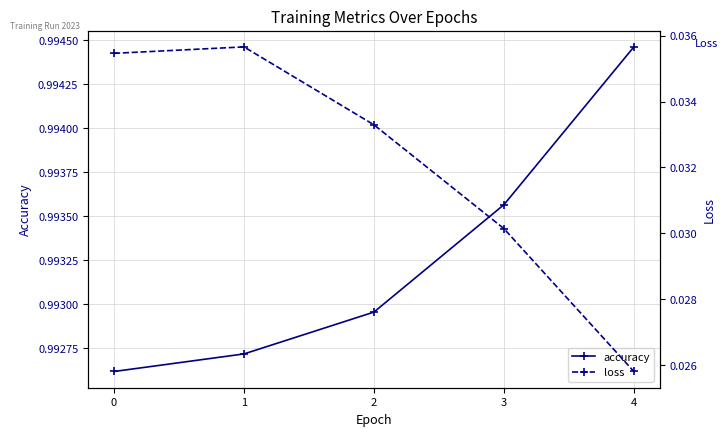

How many data points does each series have?

5